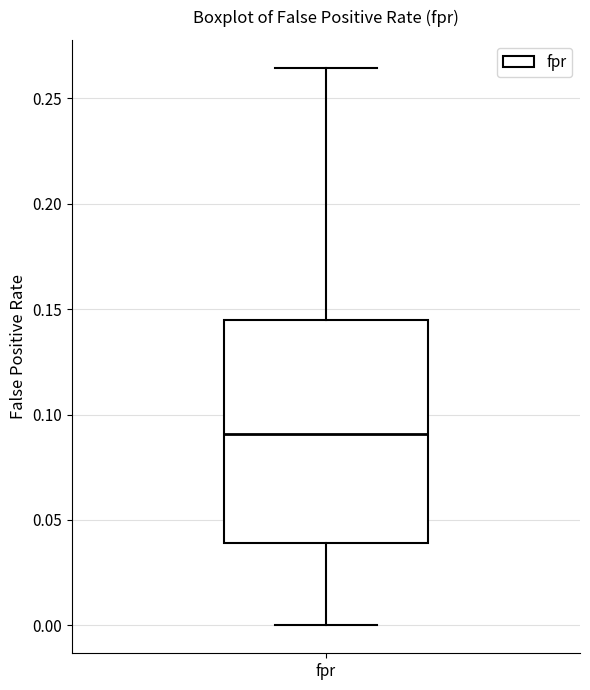

Transcribe this box plot: give where the median line is, the range the box spans, and where the two whiskers end, as read against the y-axis. The values are not printed on the chart, so give them approximately, as read against the axis.

median 0.090, box 0.040 to 0.145, whiskers 0.000 to 0.265